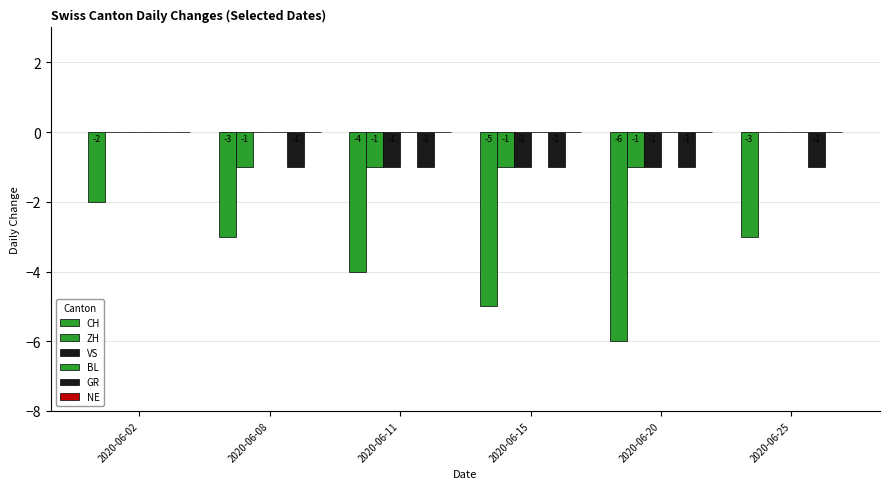

Are the bars horizontal?

No